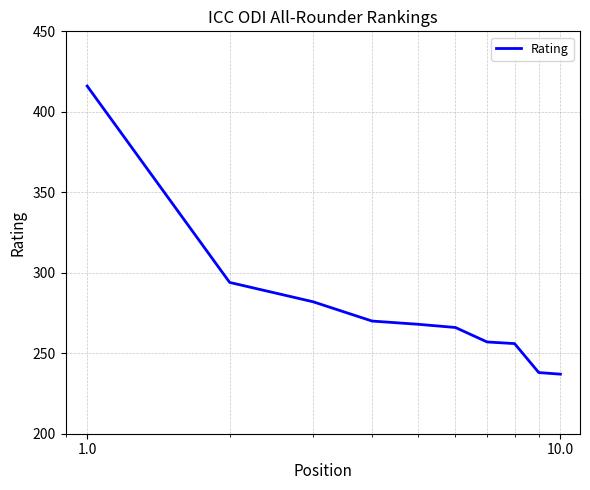

What is the greatest value displayed?

416